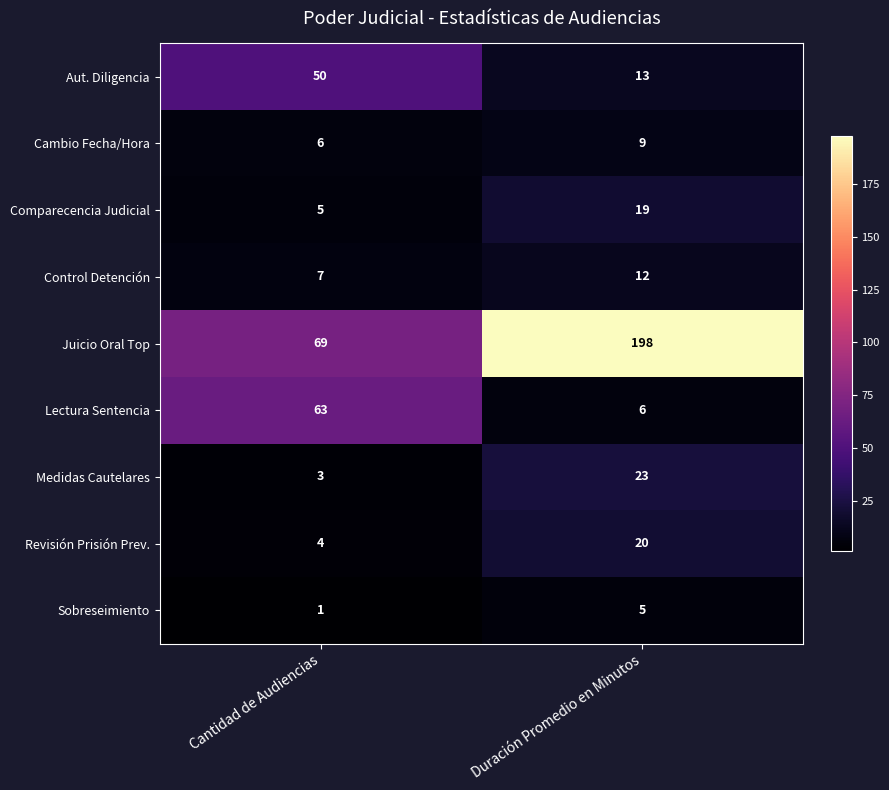

Rank the series by their maximum value, from highest to lowest.

Juicio Oral Top, Lectura Sentencia, Aut. Diligencia, Medidas Cautelares, Revisión Prisión Prev., Comparecencia Judicial, Control Detención, Cambio Fecha/Hora, Sobreseimiento